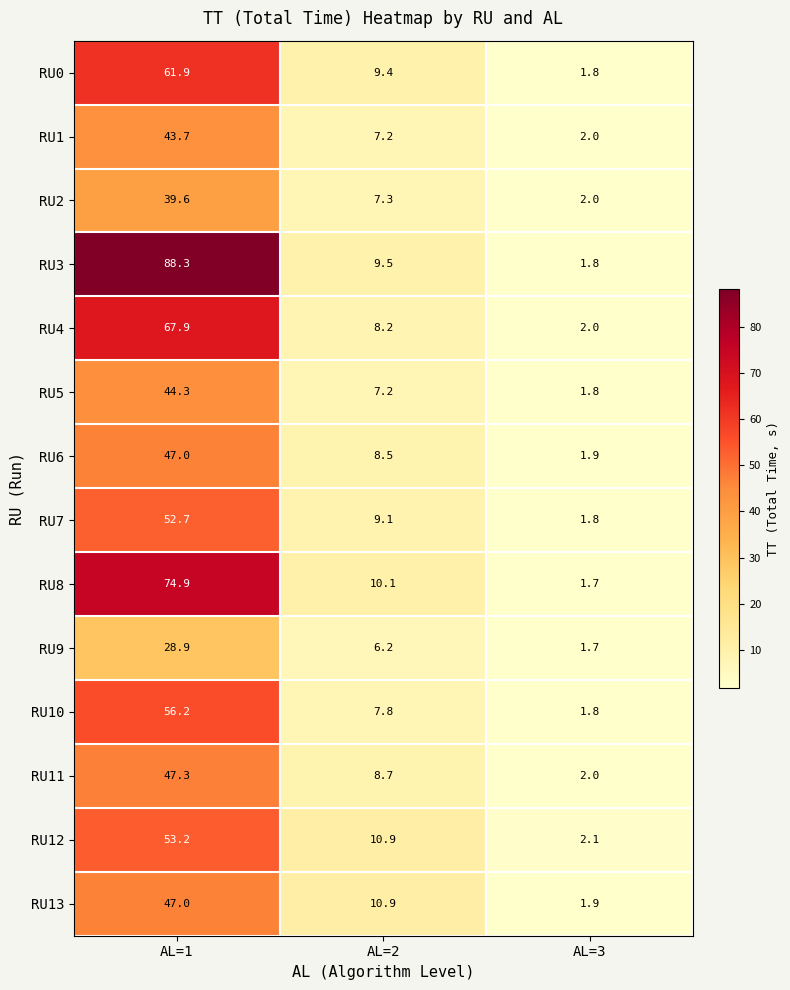

Which label corresponds to the largest value in the chart?

AL=1